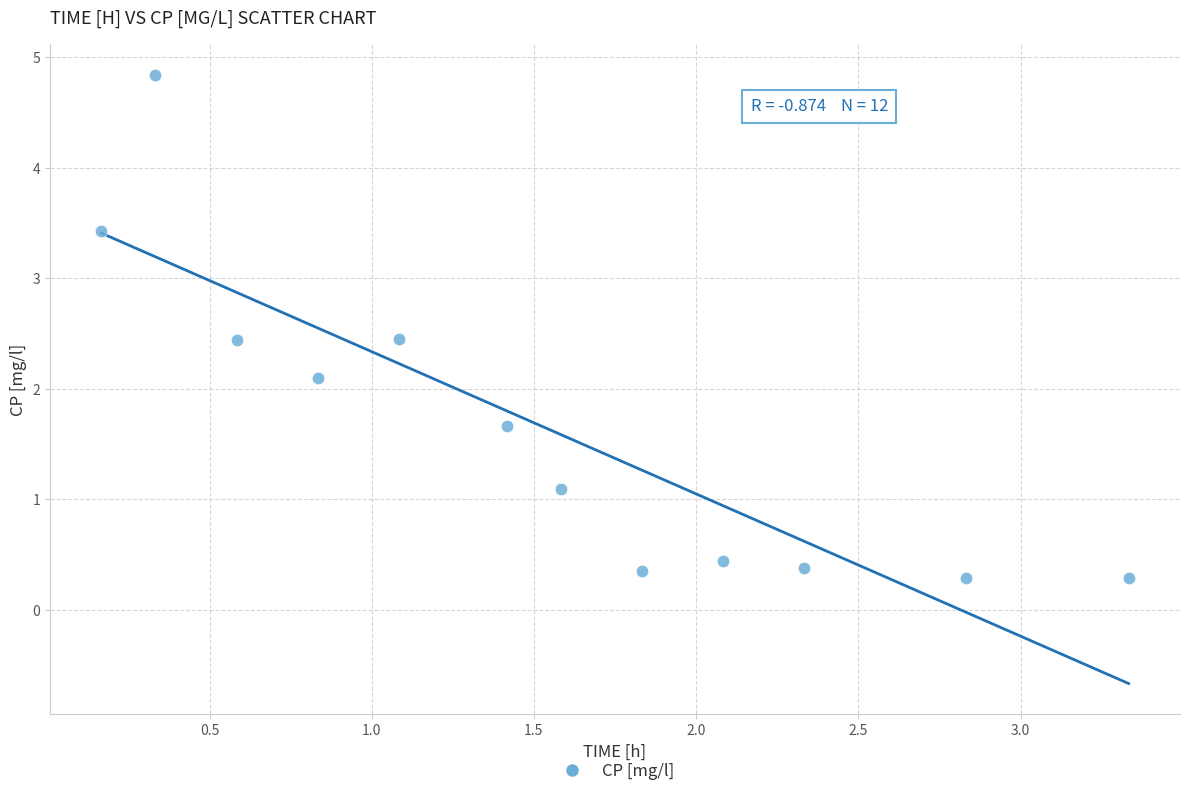

What Y value in the scatter plot is closest to 2?

2.1